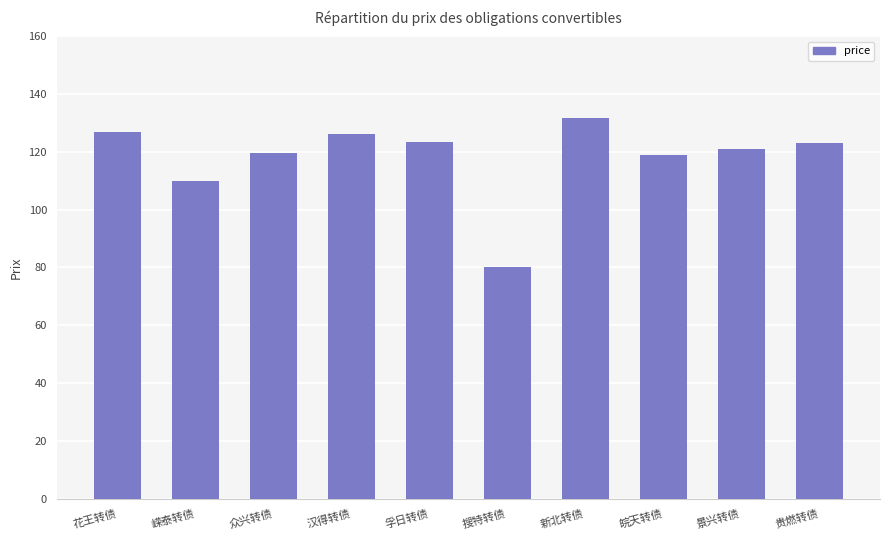

Approximately how many times larger is the value at 搜特转债 compared to 孚日转债?

0.7